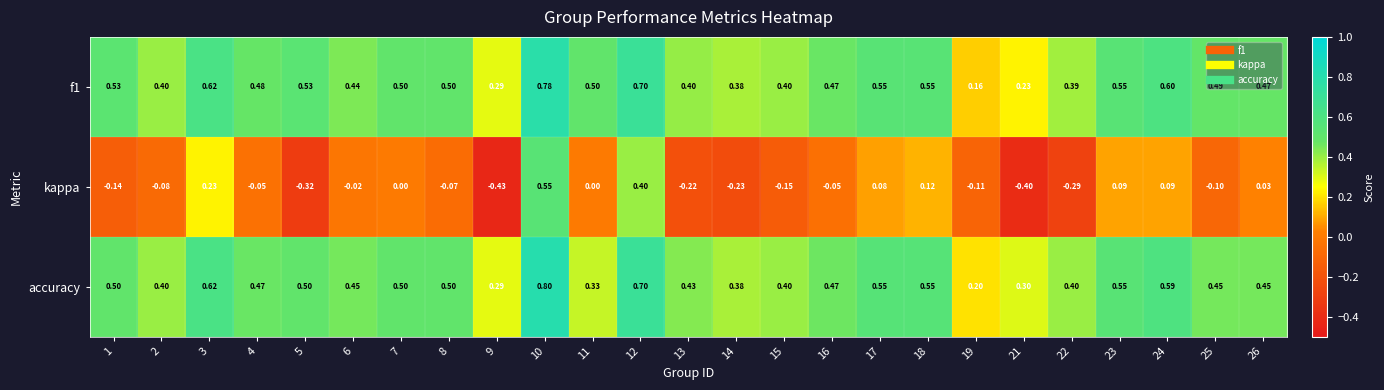

Which series changed the most between 15 and 16?

kappa